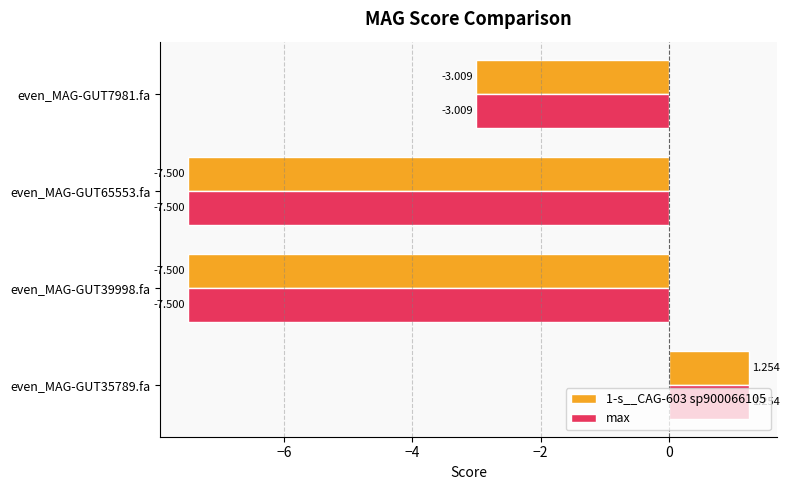

What is the difference between the second highest and second lowest values in the max series?

4.5